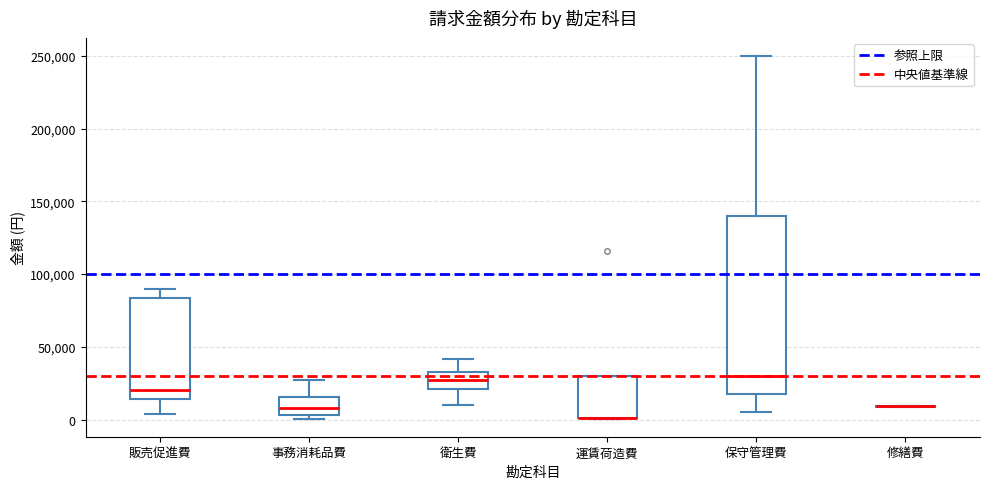

Which box is the tallest, from its lower edge to its upper edge?

保守管理費